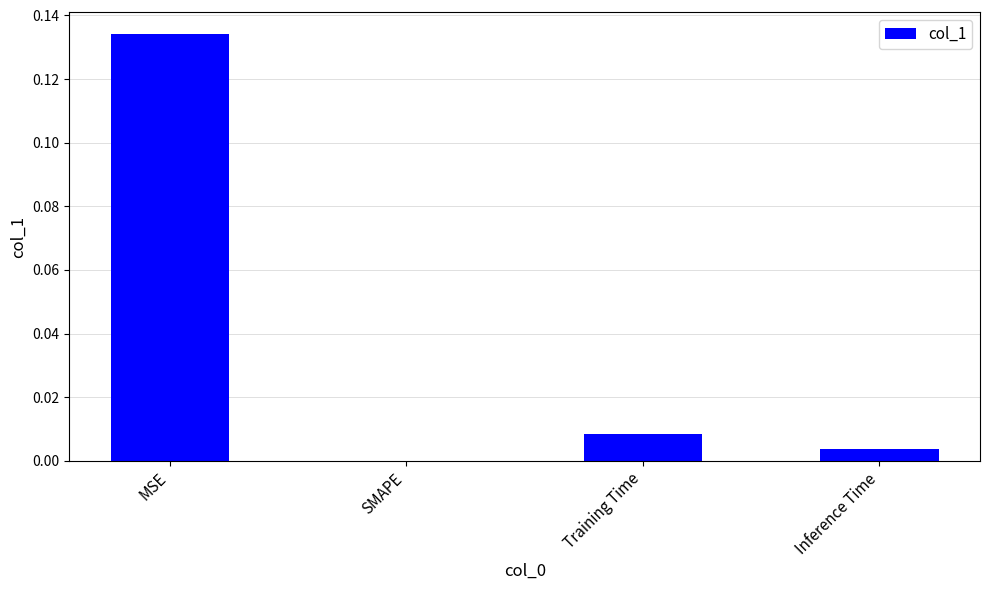

Count the number of values greater than 0.

3